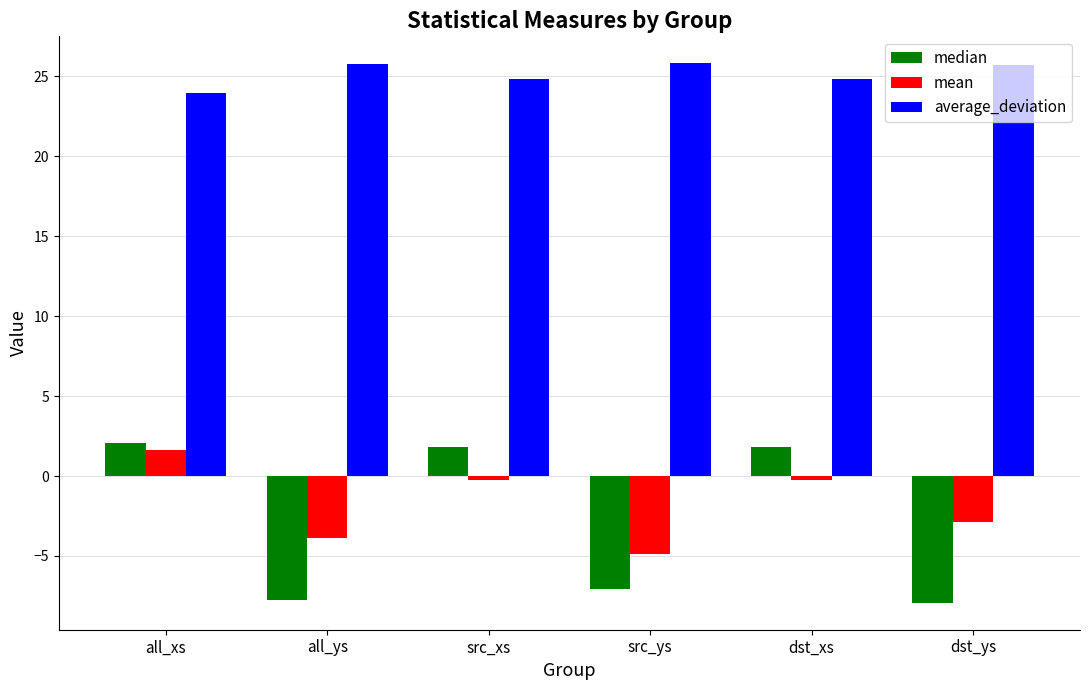

Are the bars grouped side by side (vs. stacked)?

Yes